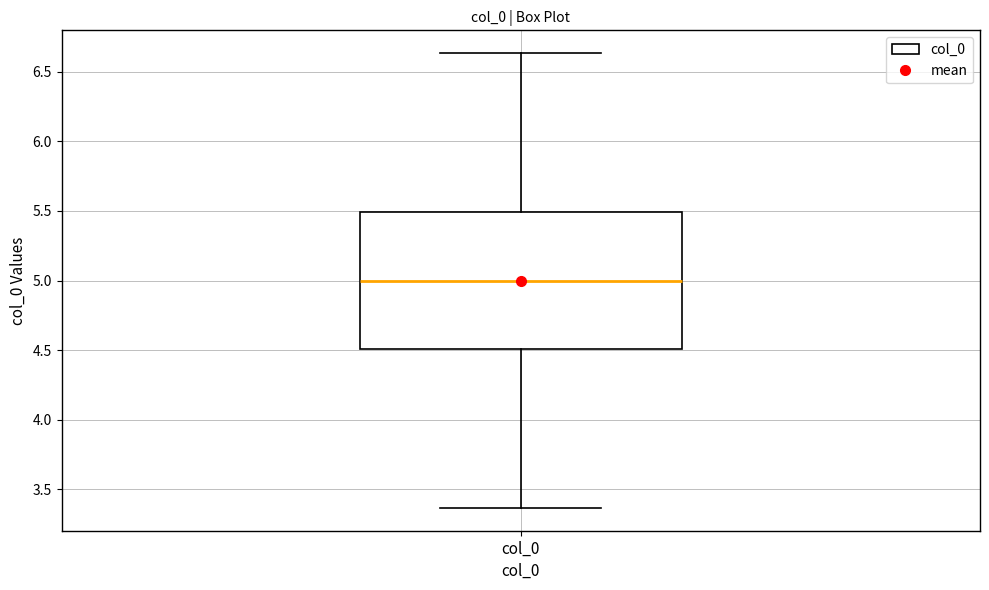

Read this box plot against the y-axis: the position of the median line, the range covered by the box, and the ends of both whiskers. The values are not printed on the chart, so give them approximately, as read against the axis.

median 5.00, box 4.50 to 5.50, whiskers 3.35 to 6.65